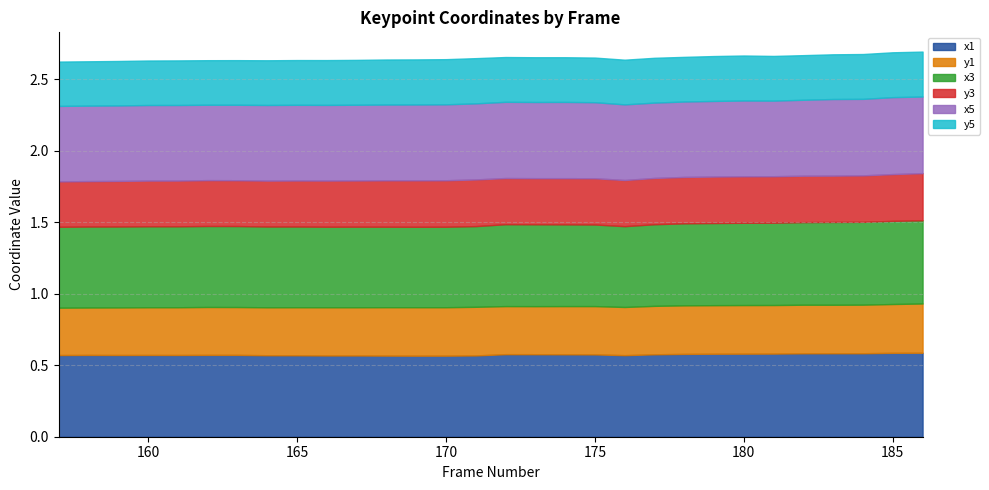

At which category is the sum across all series the highest?

186